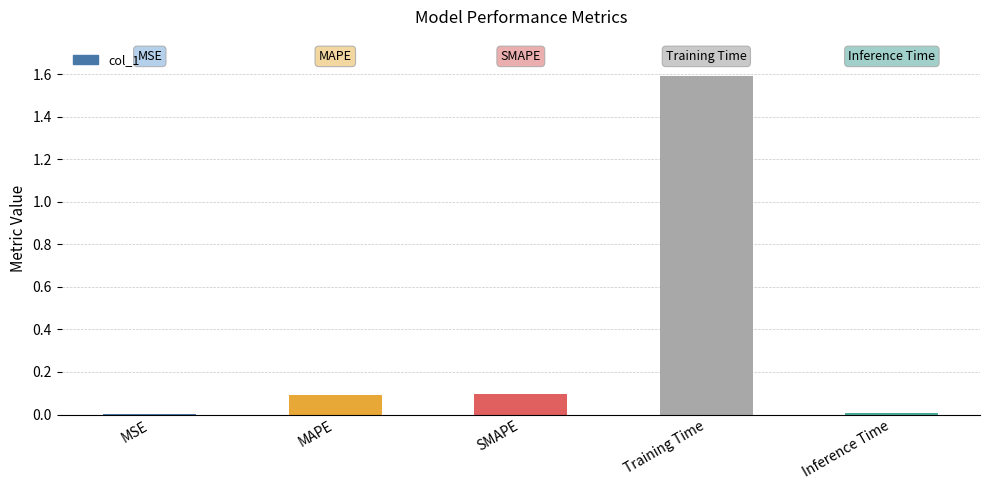

What is the sum of all values?

1.8